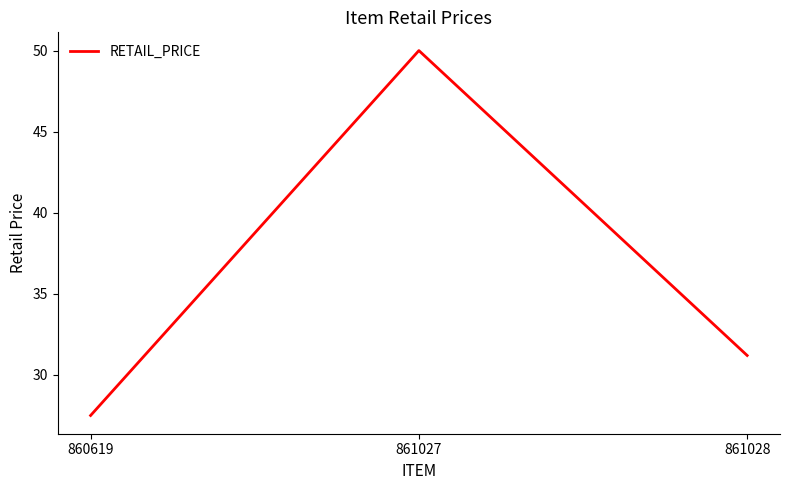

How many values are below 31?

1